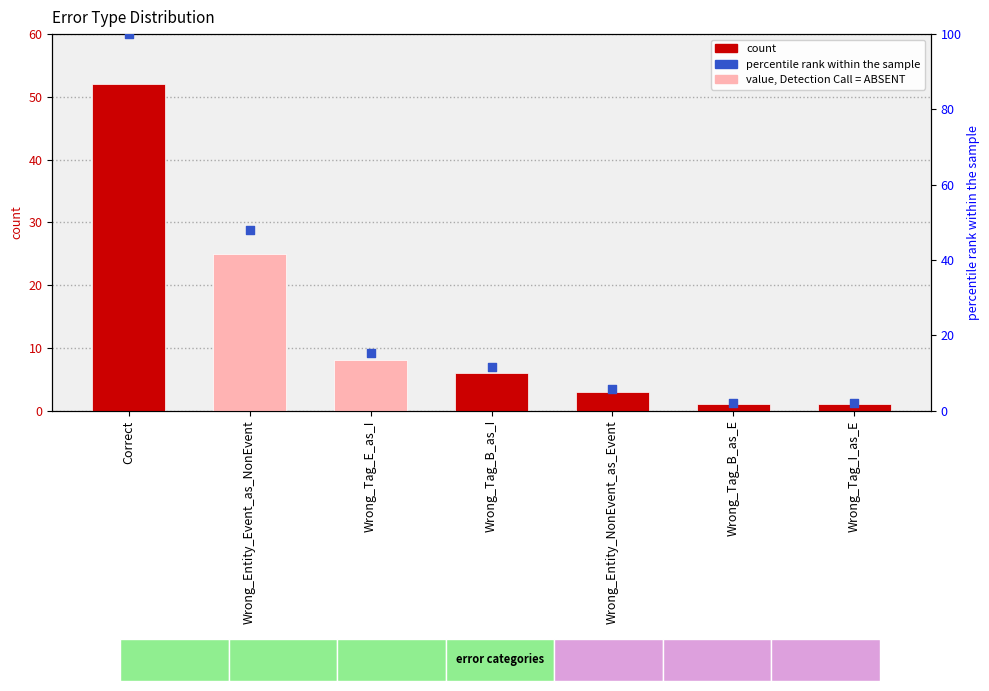

Which series has the largest Y range (max minus min)?

percentile rank within the sample